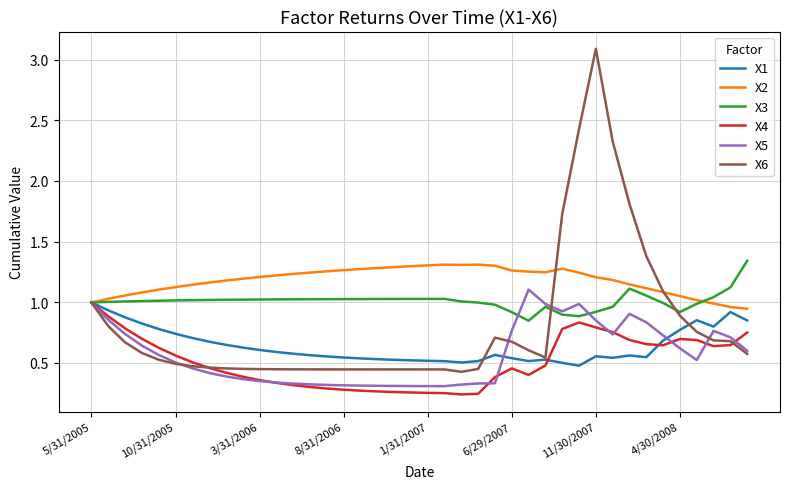

Which series has the widest spread of values?

X6